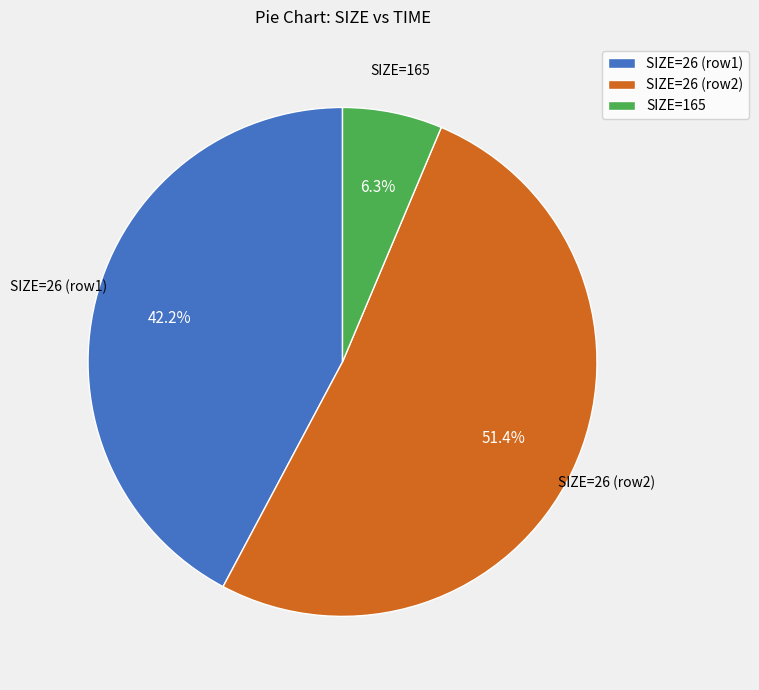

Combined, what portion of the pie is SIZE=26 (row1) and SIZE=26 (row2)?

93.7%